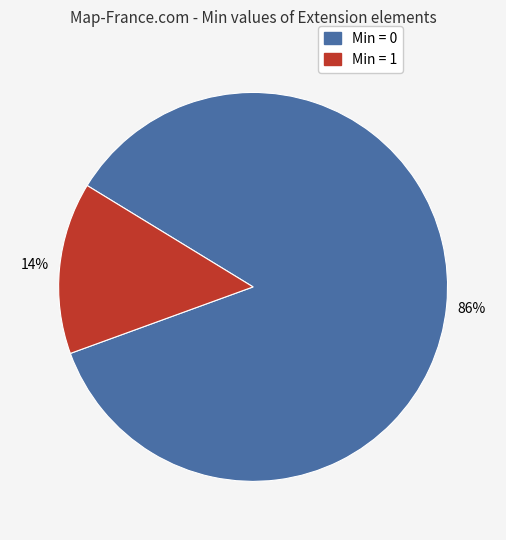

To the nearest percent, what is the average slice percentage?

50%